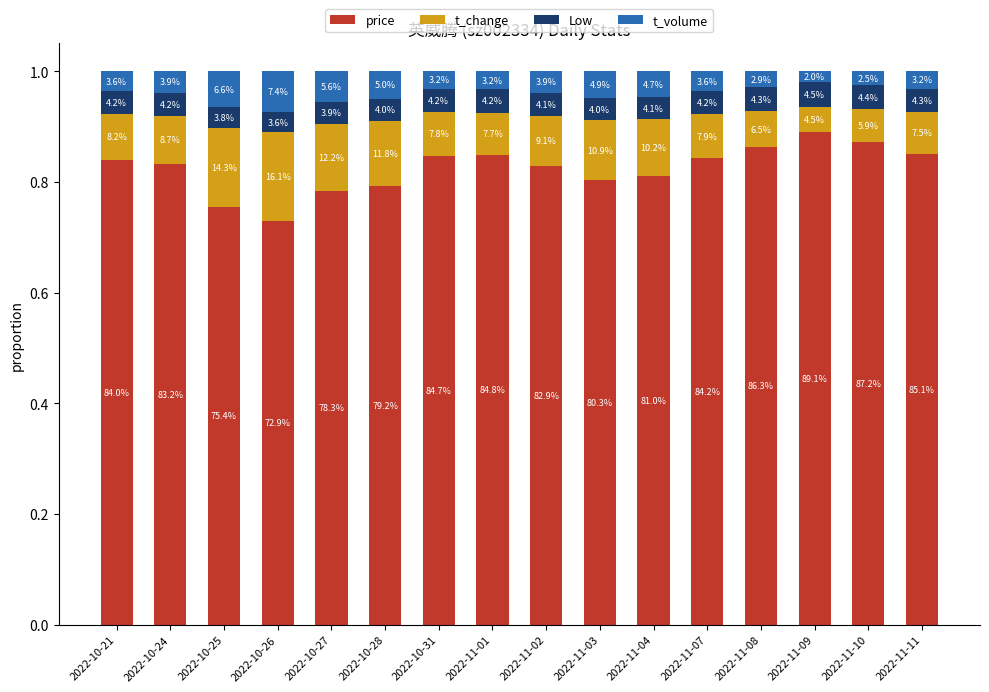

What are all the series names shown in the legend?

price, t_change, Low, t_volume